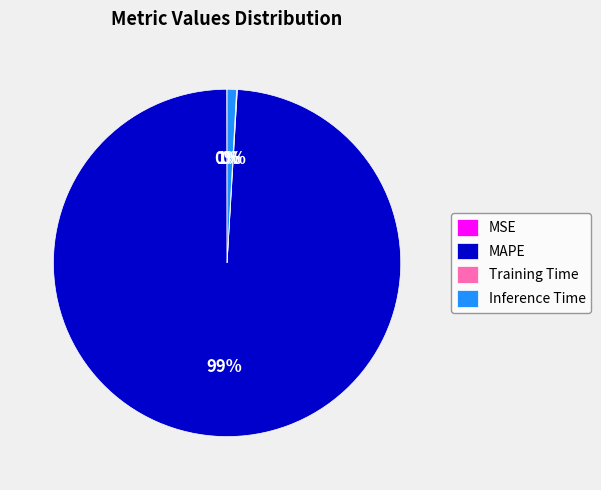

What is the majority slice?

MAPE